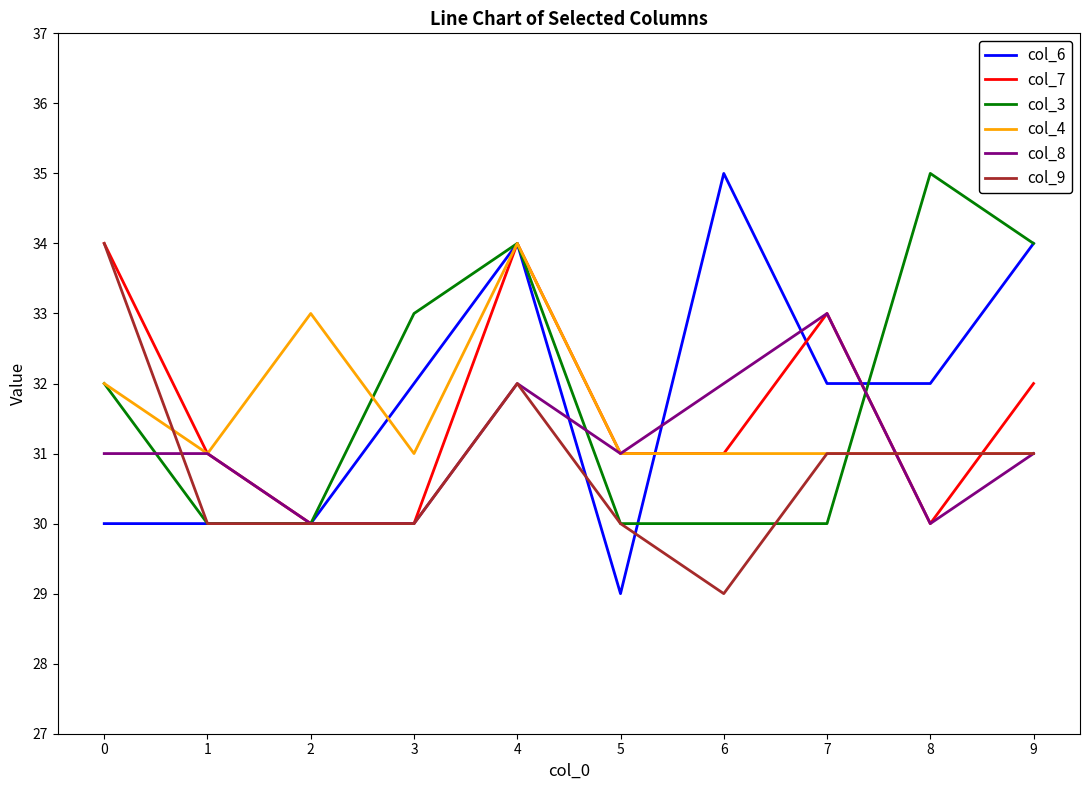

What is the smallest value displayed?

29